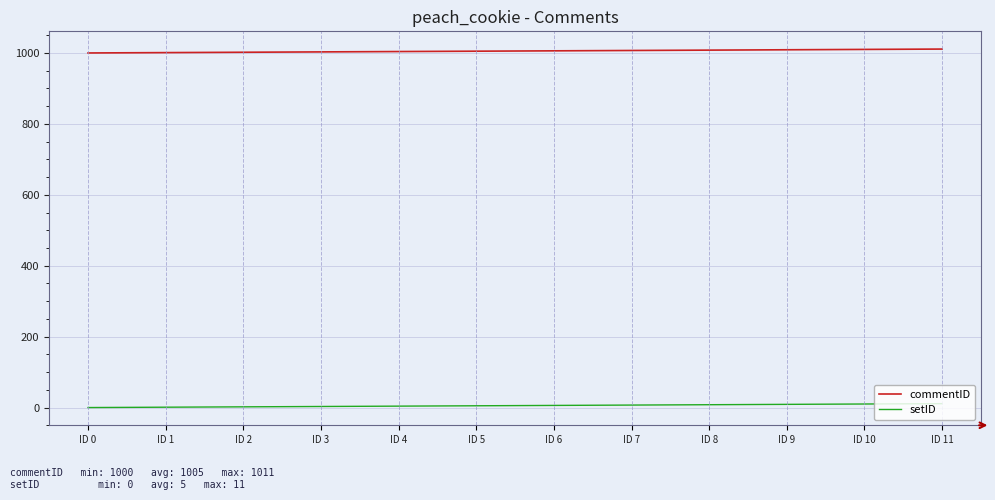

The value of commentID at ID 8 is 321. True or false?

False